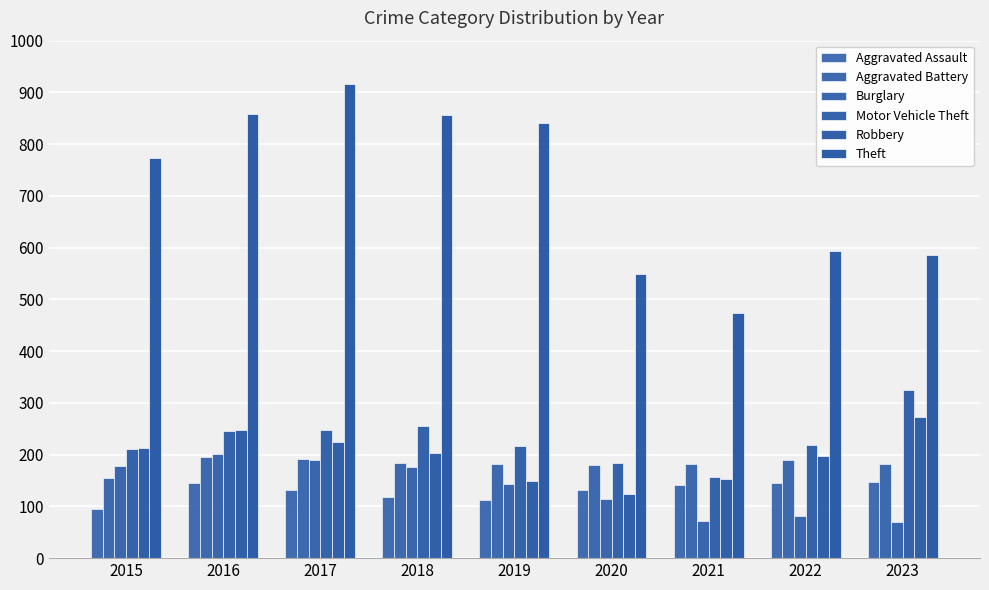

Are the bars horizontal?

No